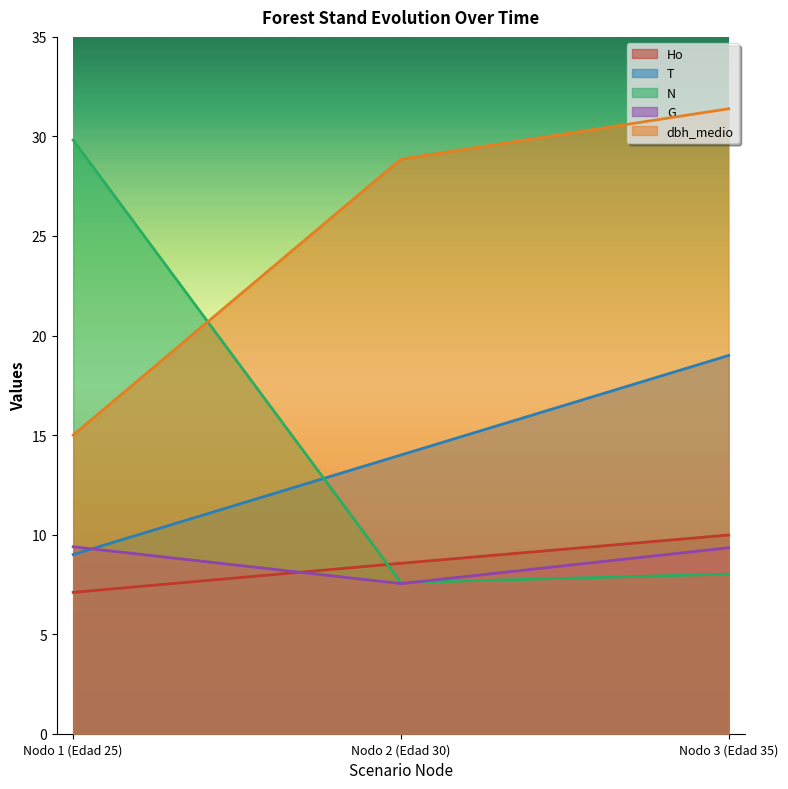

How many values in the N series exceed 8?

2